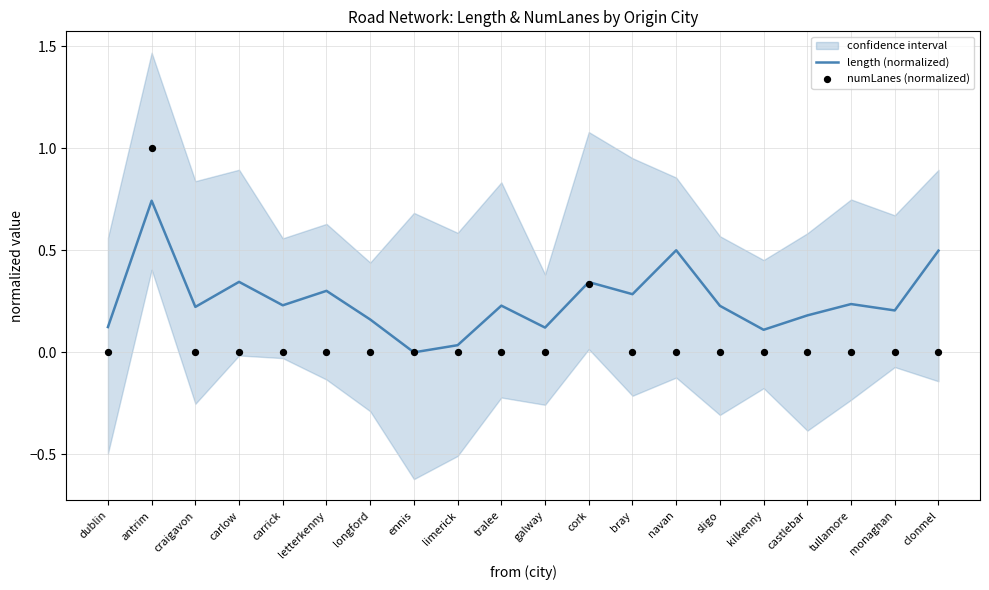

Which series has the largest Y range (max minus min)?

numLanes (normalized)